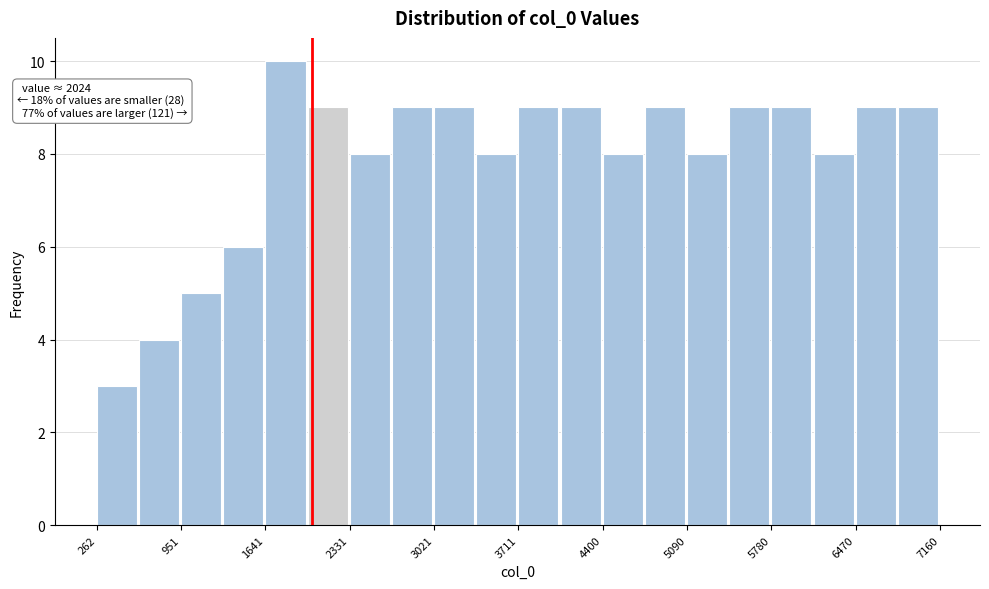

Read against the x-axis, roughly where is the centre of the tallest bar?

1800